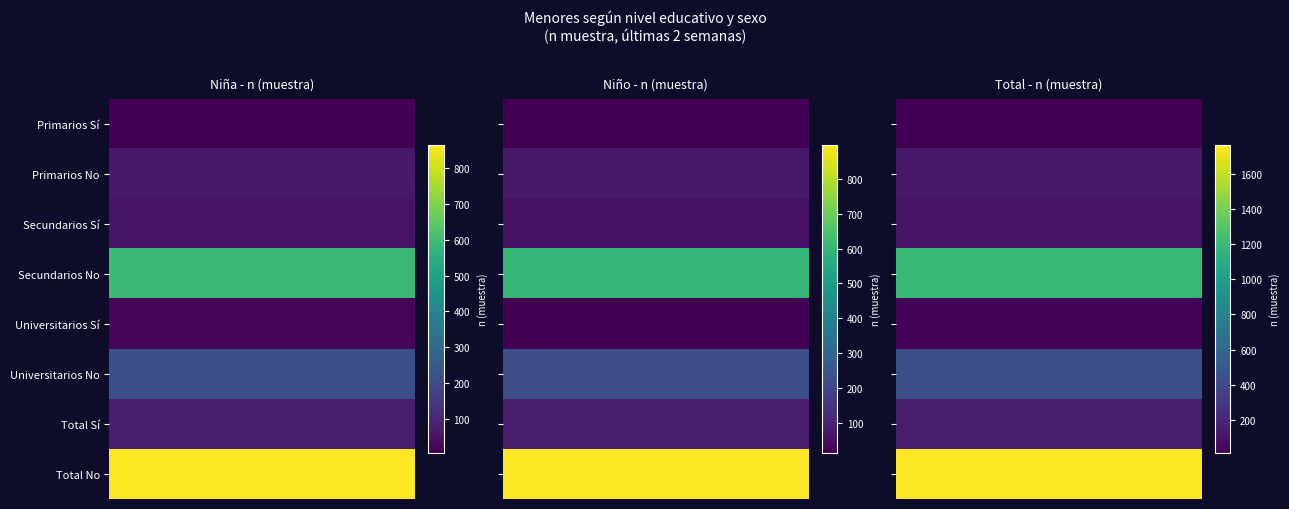

Count the number of categories in the chart.

8